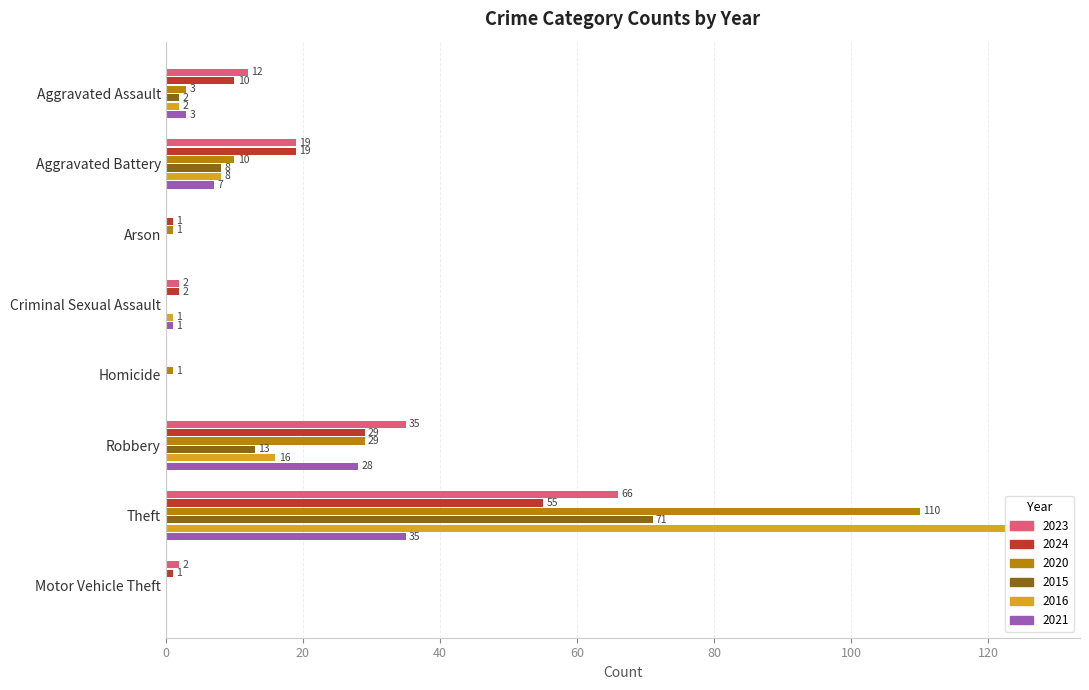

How many values in 2016 are above zero?

5